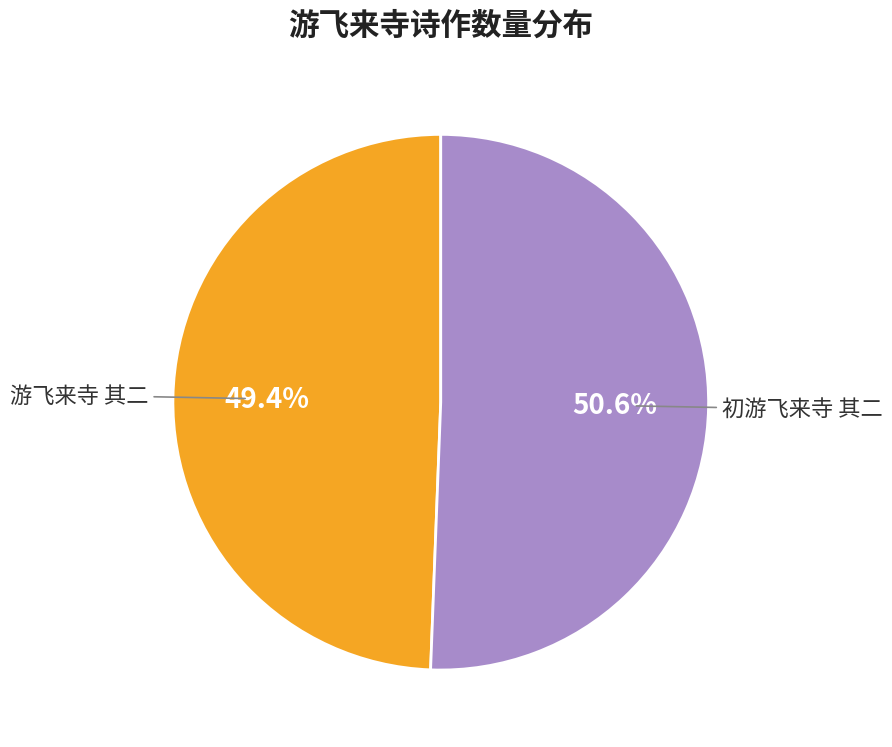

How many segments does this pie chart have?

2